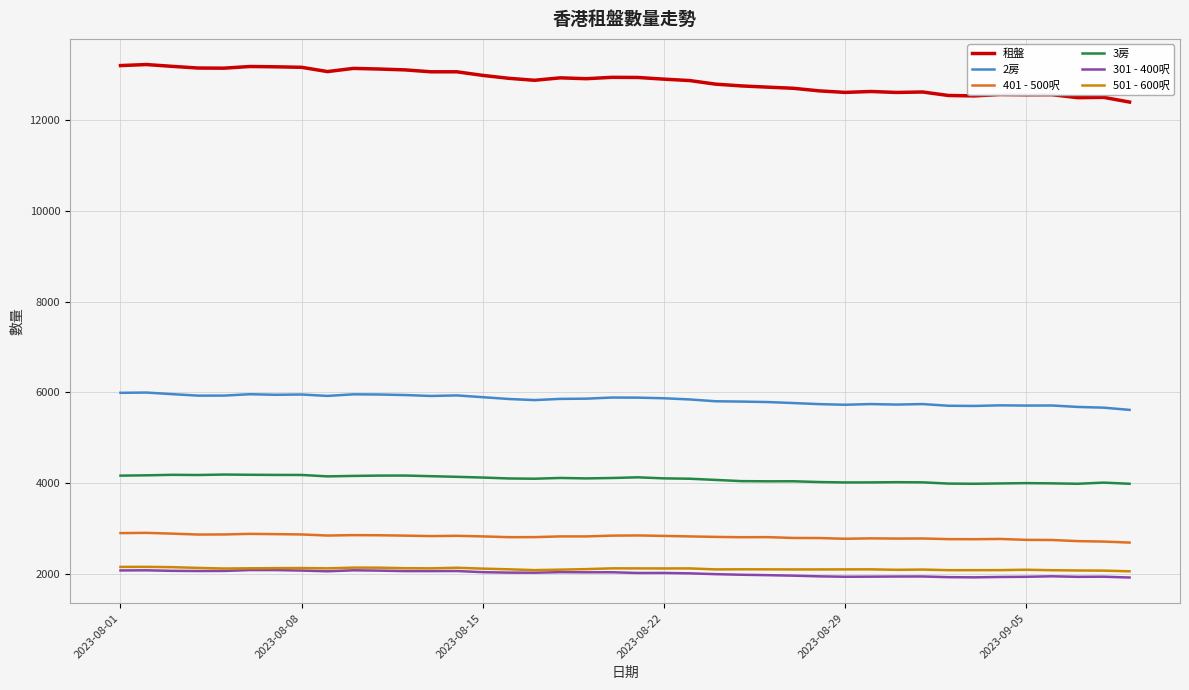

Which series has the largest total across all categories?

租盤